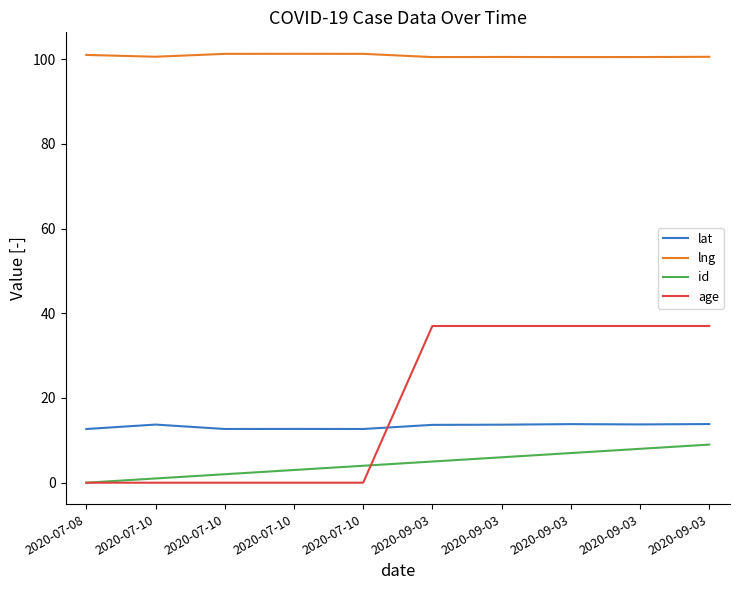

Read the lng value at 2020-07-08.

101.0